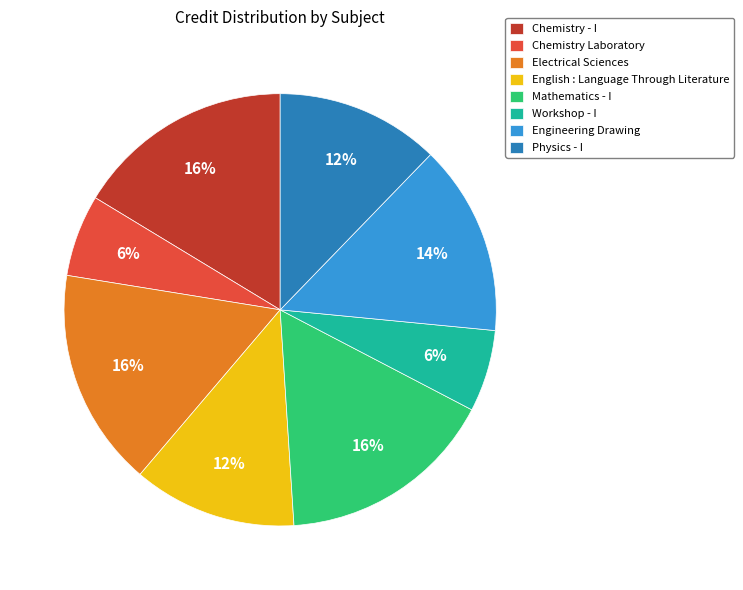

What is the ratio of the value at Chemistry Laboratory to the value at Chemistry - I?

0.4